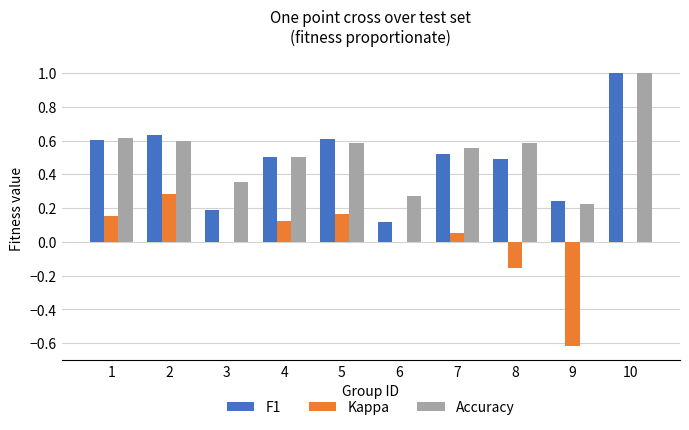

Is it true that Kappa equals 0.1 at 5?

False